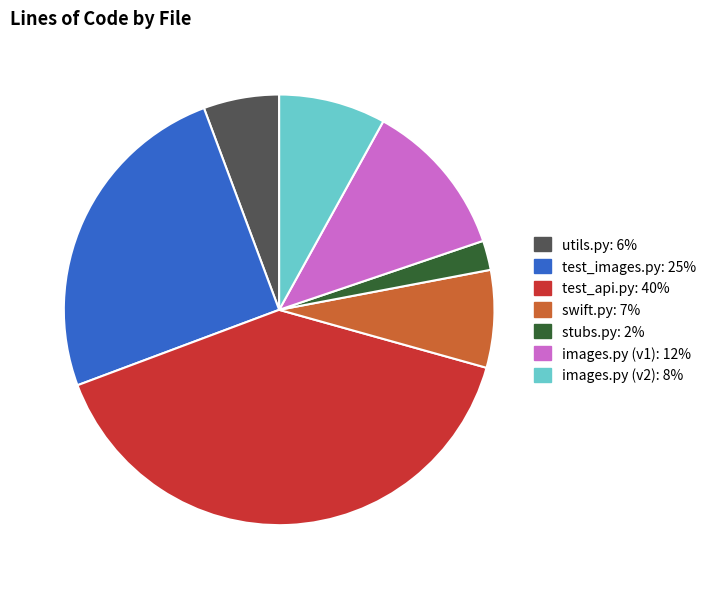

True or false: test_api.py accounts for 40% of the total.

True